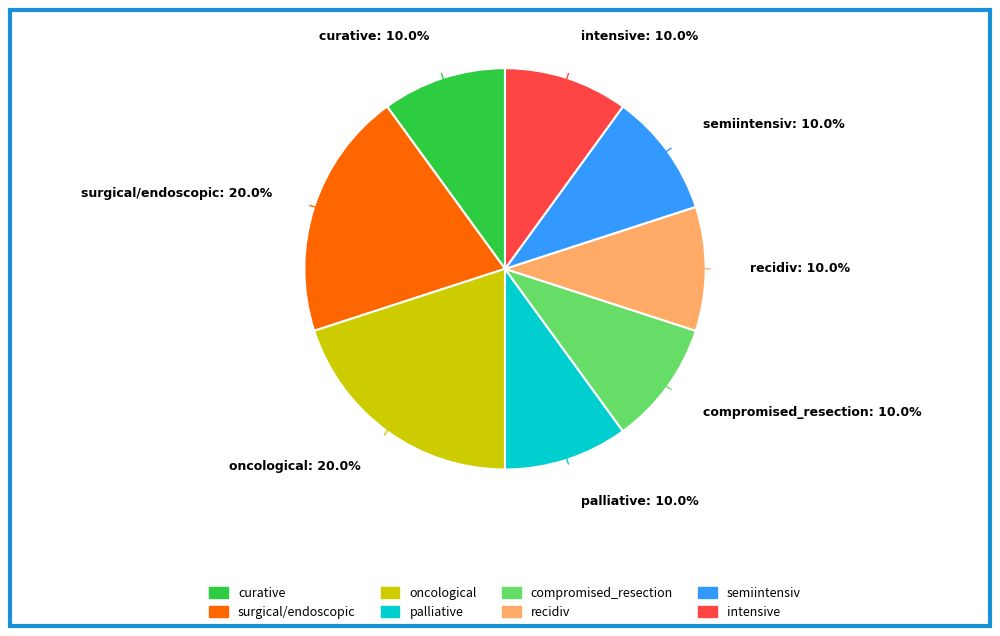

What is the total percentage of curative and recidiv?

20.0%